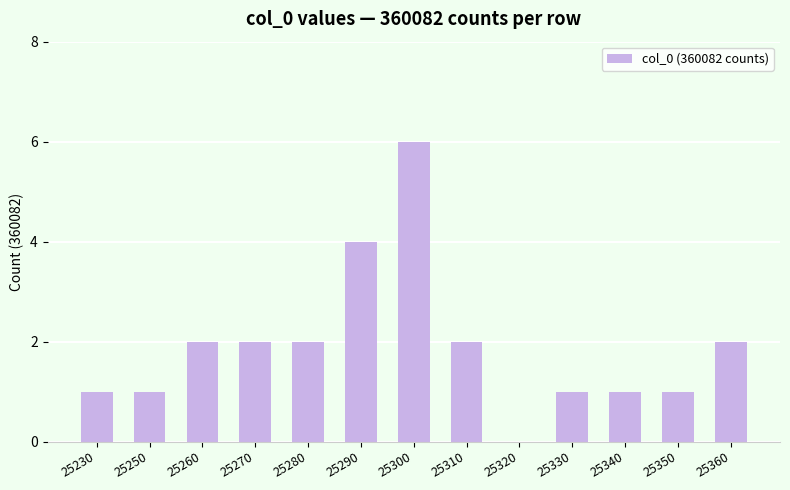

Is it true that the value at 25280 is 1?

False